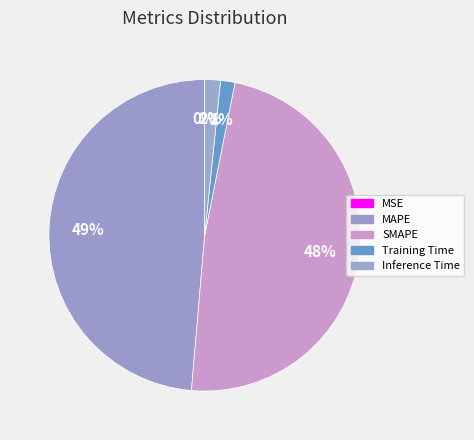

Does Training Time represent more than half of the total?

No